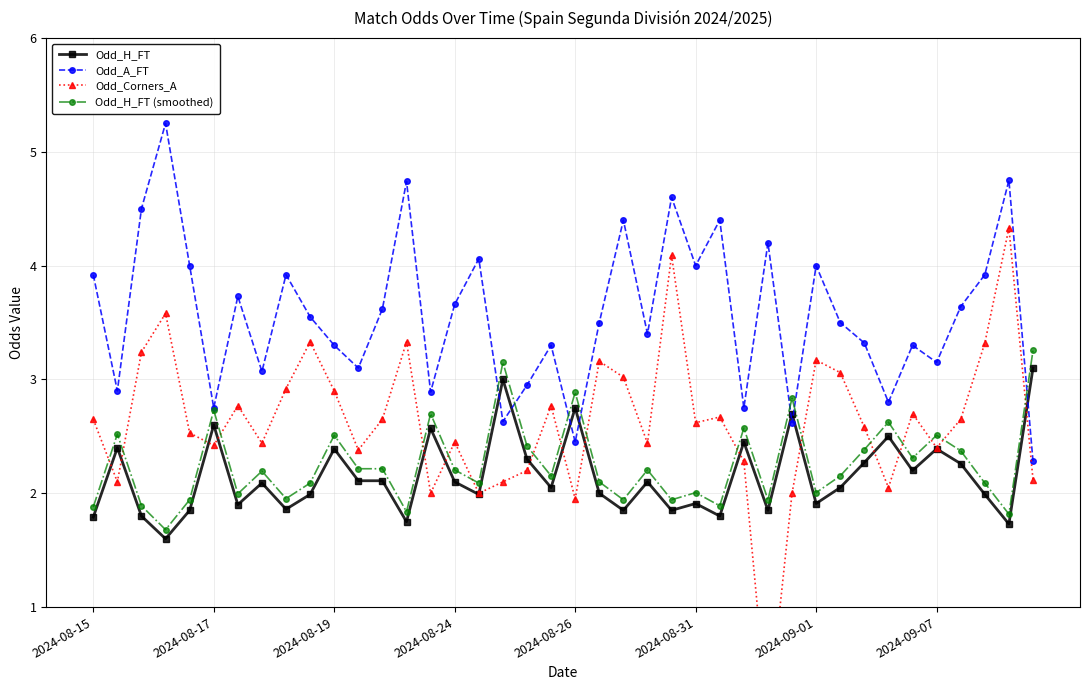

What is the approximate value of Odd_H_FT (smoothed) at 2024-08-19?

2.5